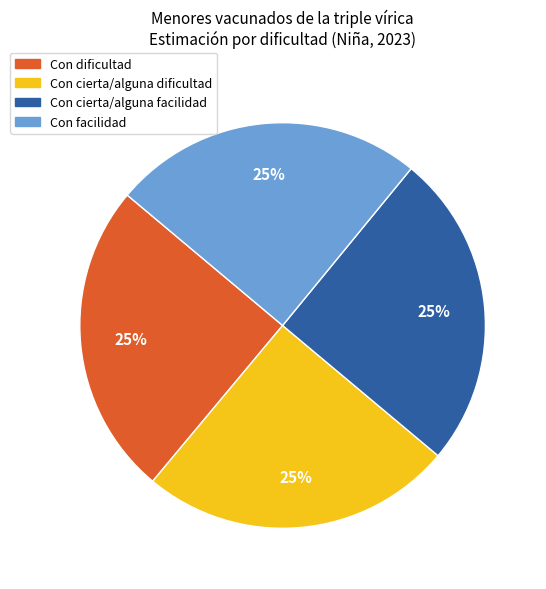

True or false: Con cierta/alguna dificultad accounts for 39% of the total.

False